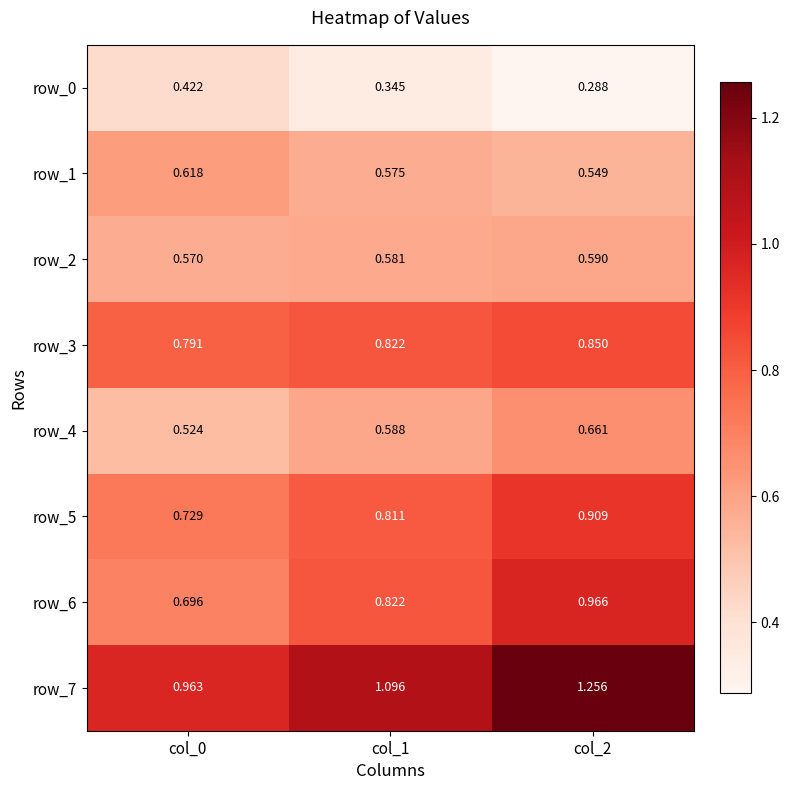

Is the value of row_3 at col_1 greater than the value of row_0 at col_1?

Yes